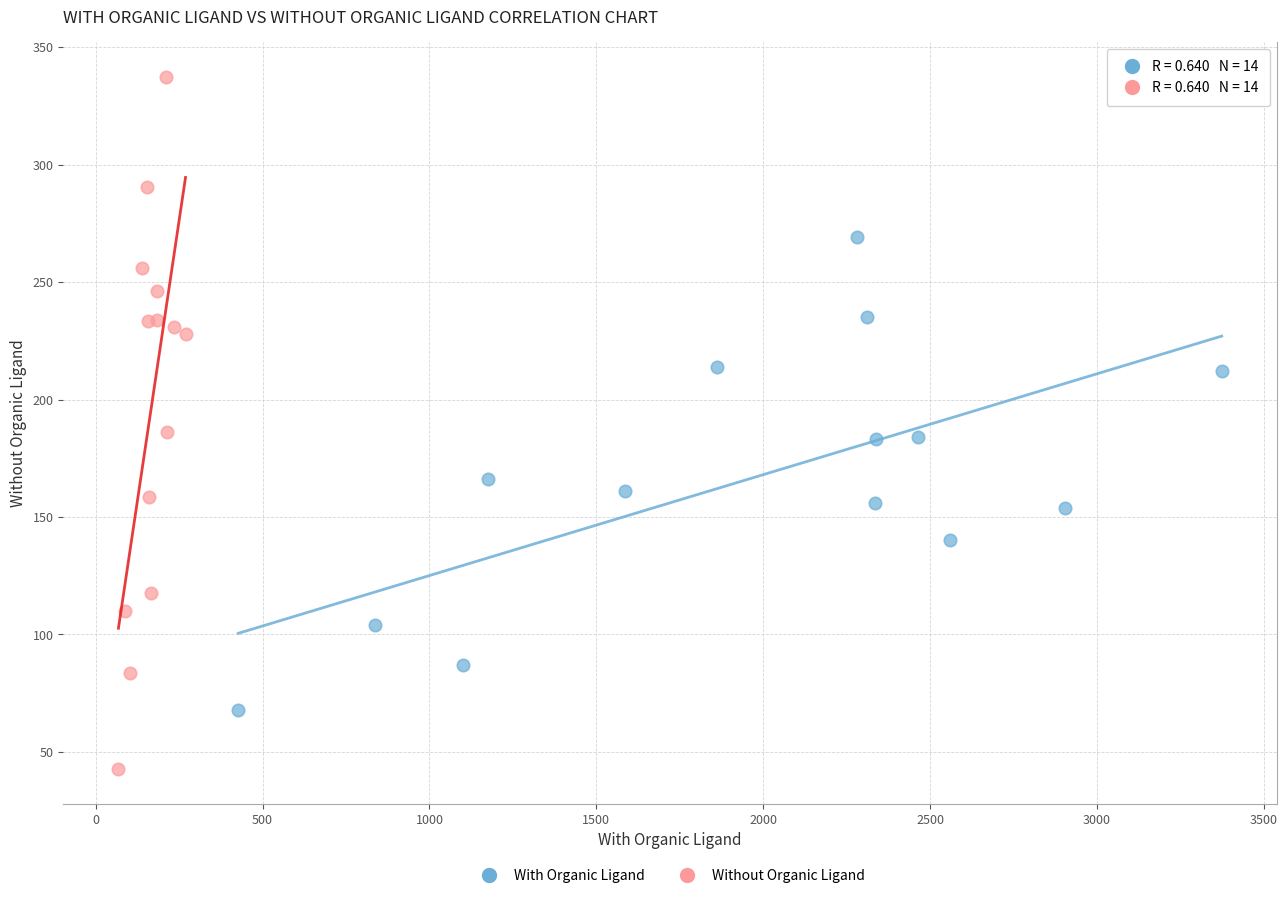

Which series reaches the maximum Y coordinate?

Without Organic Ligand